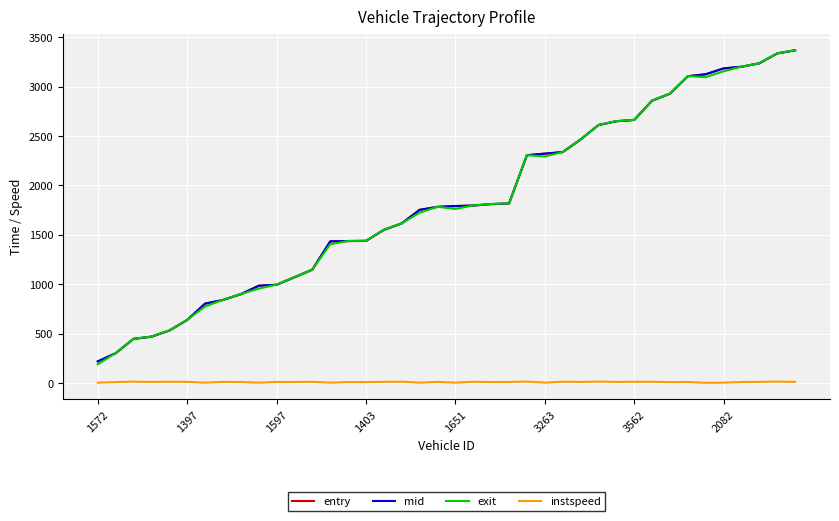

What is the maximum value shown in the chart?

3367.7